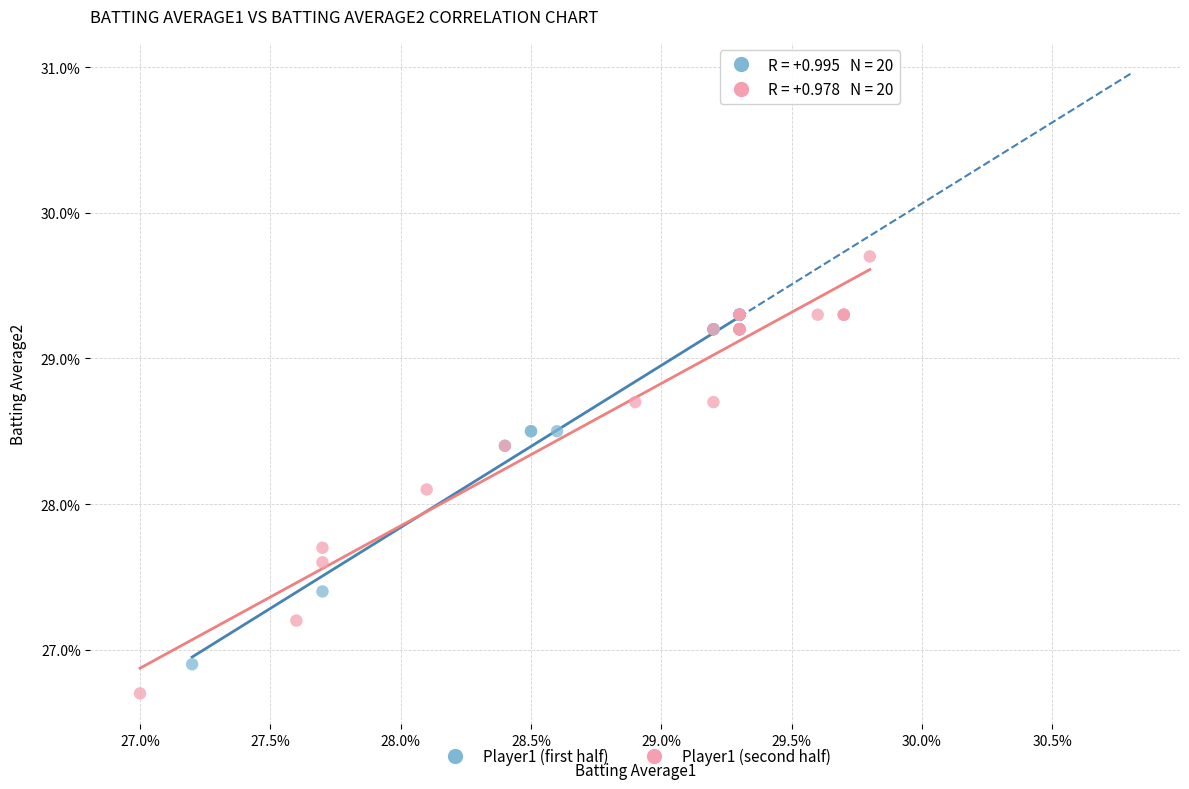

Which series contains the highest Y value?

Player1 (second half)